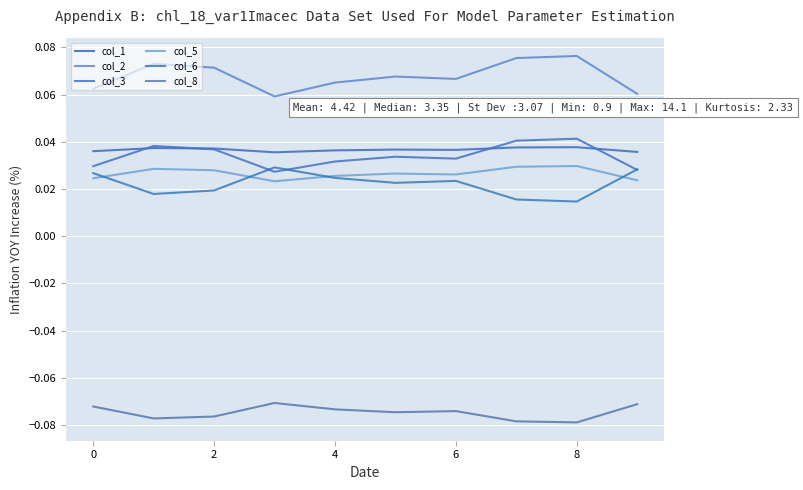

Is this an area chart (filled region under the line)?

No